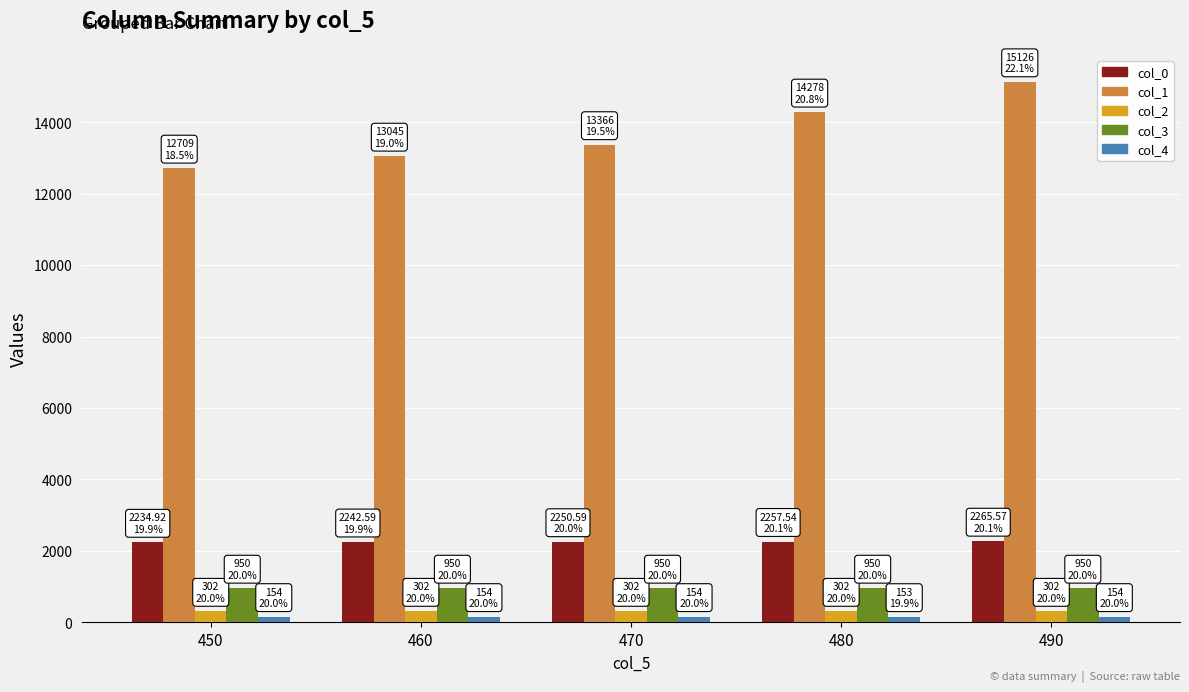

What is the lowest value of the col_1 series?

12709.0